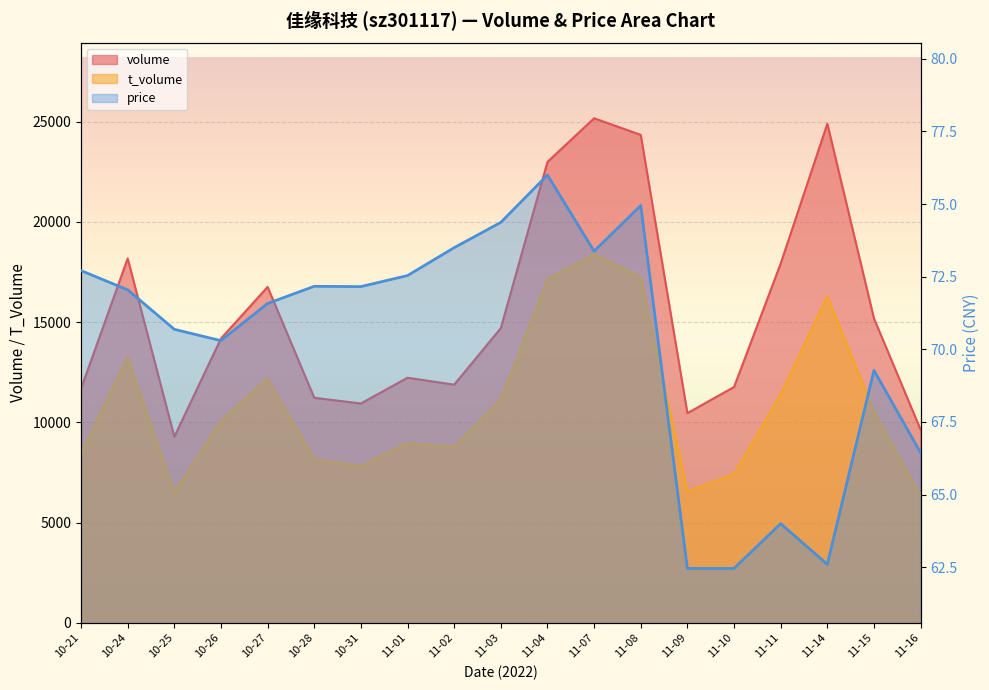

True or false: t_volume and price intersect in this chart.

False